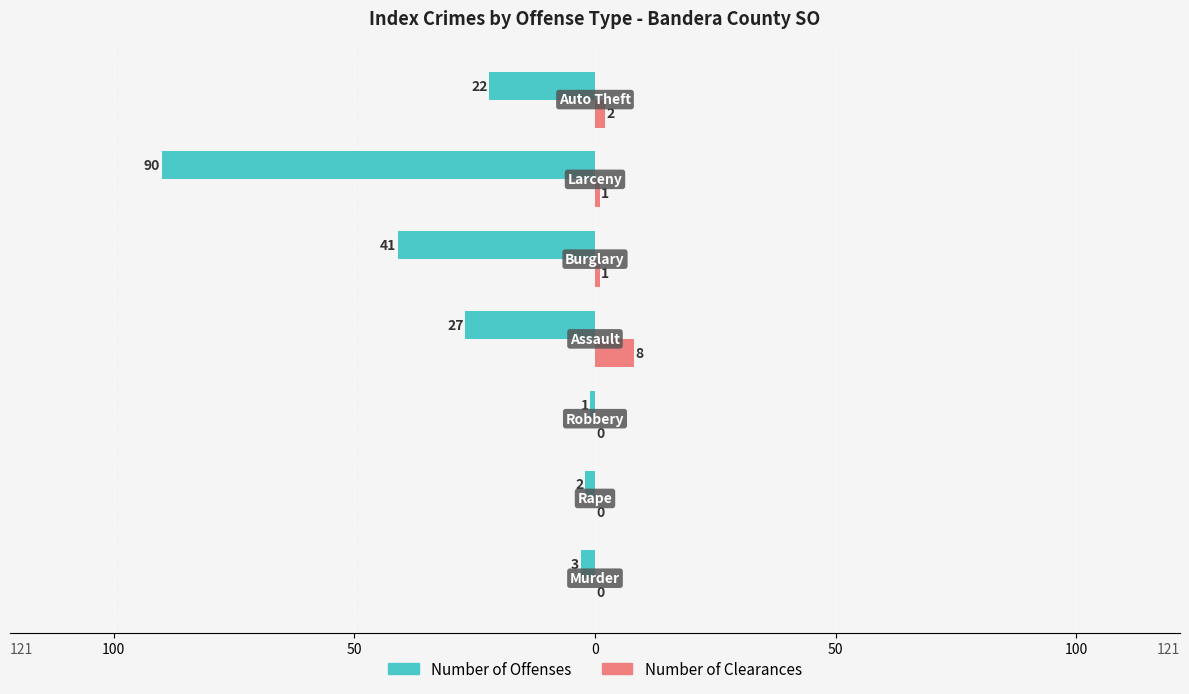

How many groups of bars are there?

7